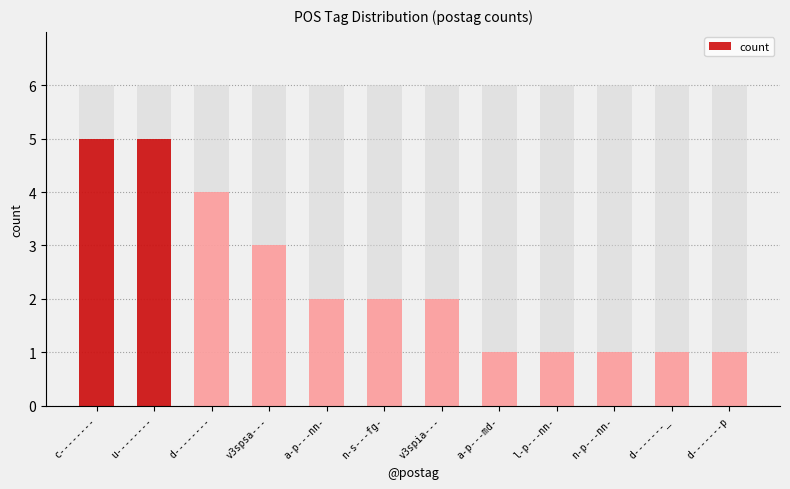

Reading left to right, extract all data points from this chart.

5	5	4	3	2	2	2	1	1	1	1	1